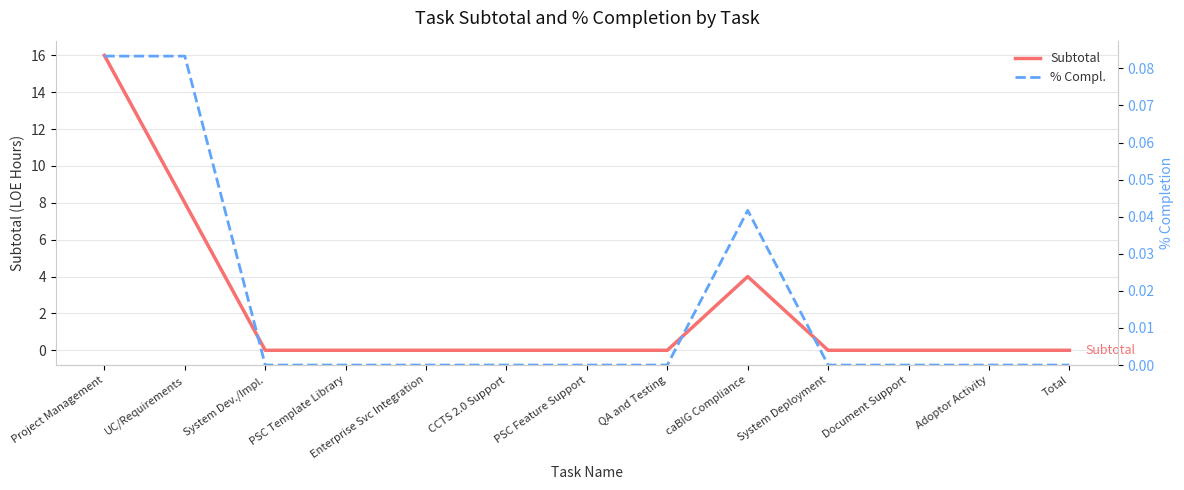

What is the highest value of the Subtotal series?

16.0